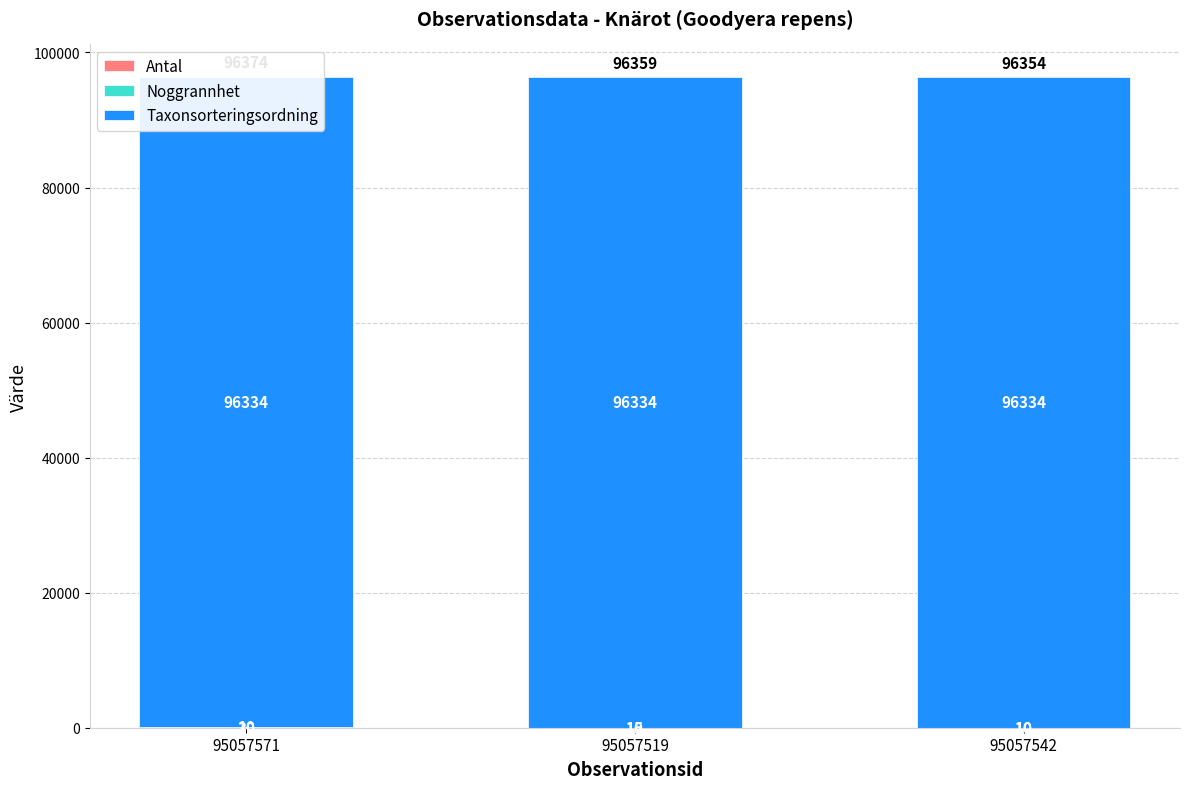

Count the Antal values in the range 10 to 30.

3